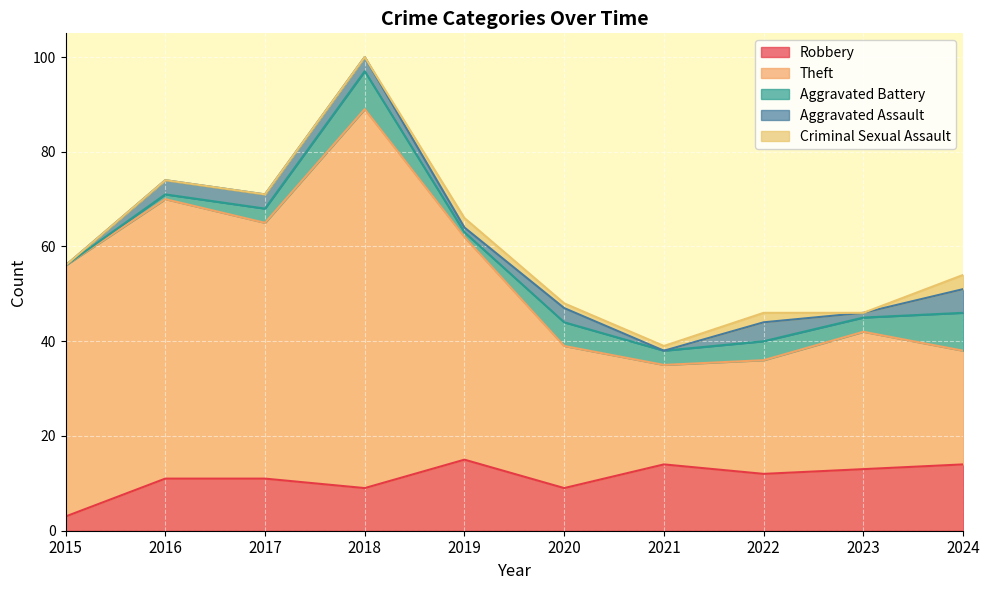

What are all the series names shown in the legend?

Robbery, Theft, Aggravated Battery, Aggravated Assault, Criminal Sexual Assault